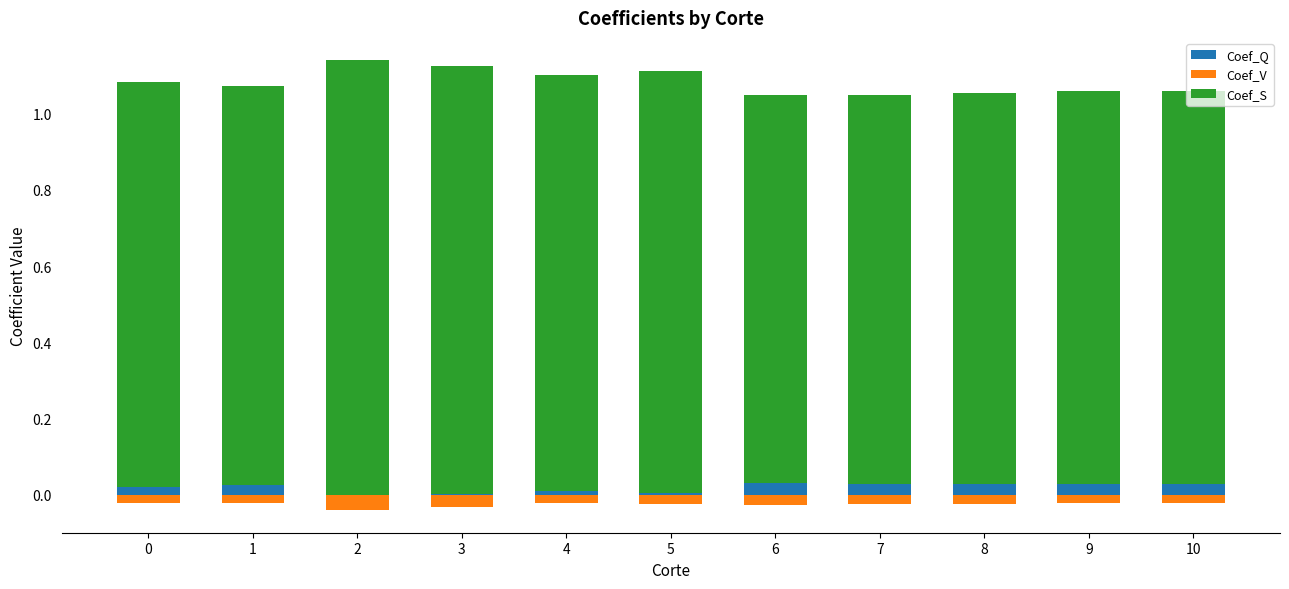

What is the sum of the Coef_S values at 3 and 5?

2.2